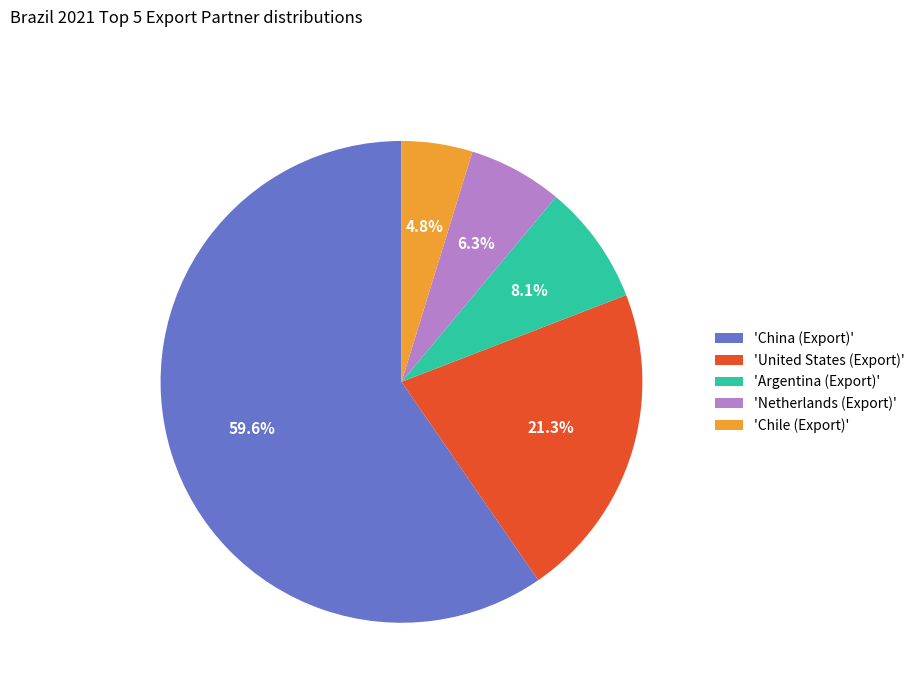

What is the largest slice in the pie chart?

'China (Export)'